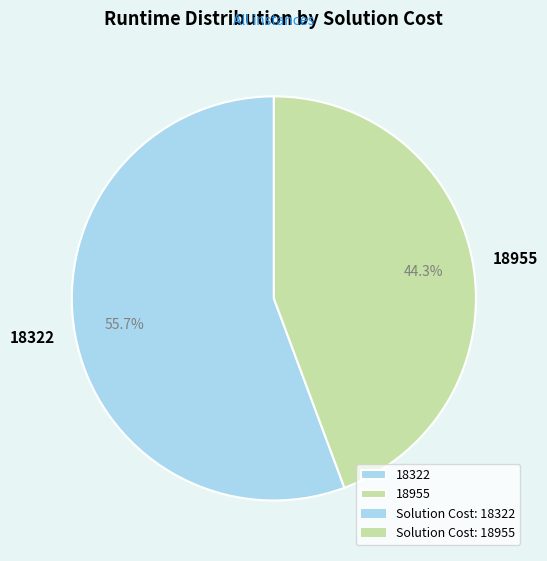

How many slices are in this pie chart?

2